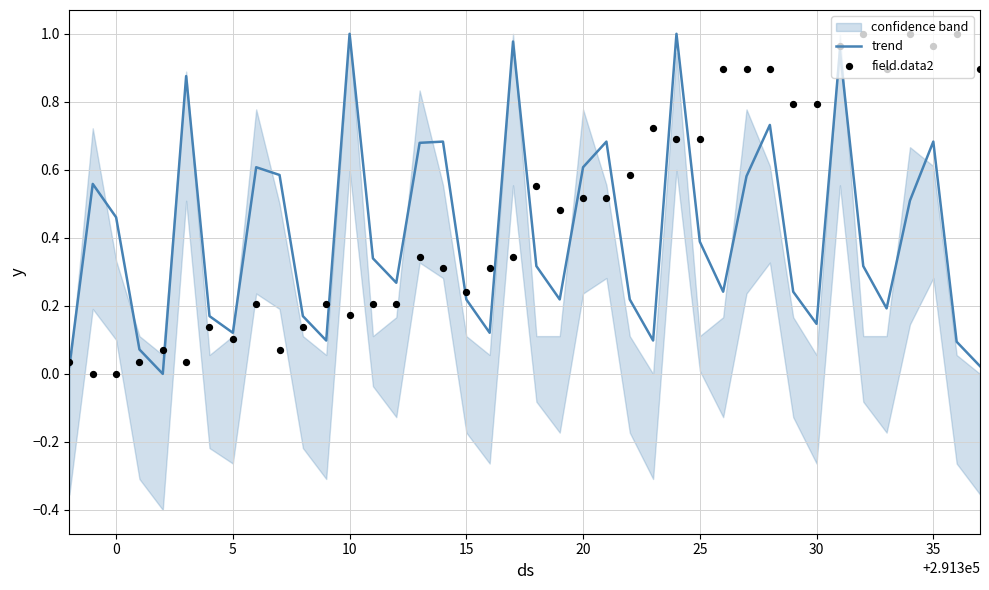

Which series has the largest total across all categories?

field.data2